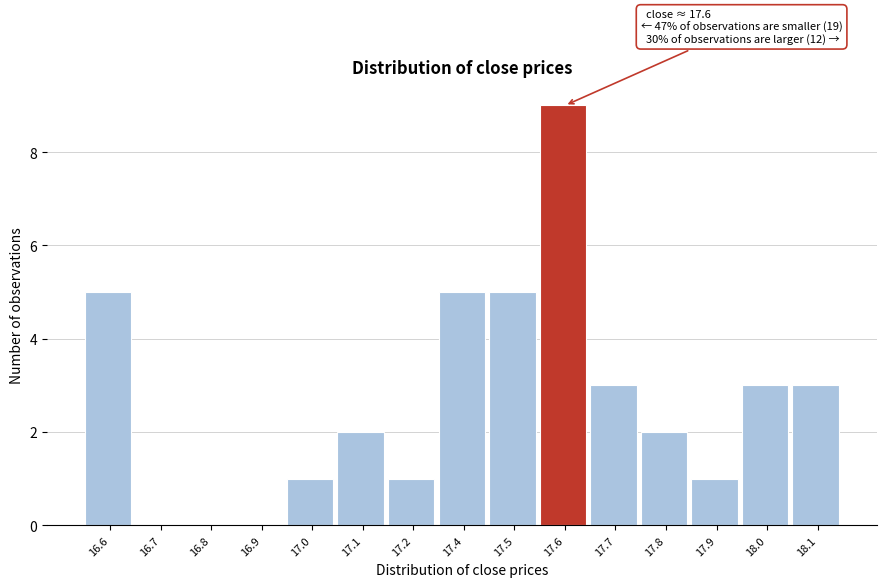

Reading left to right, extract all data points from this chart.

16.6=5	16.7=0	16.8=0	16.9=0	17.0=1	17.1=2	17.2=1	17.4=5	17.5=5	17.6=9	17.7=3	17.8=2	17.9=1	18.0=3	18.1=3